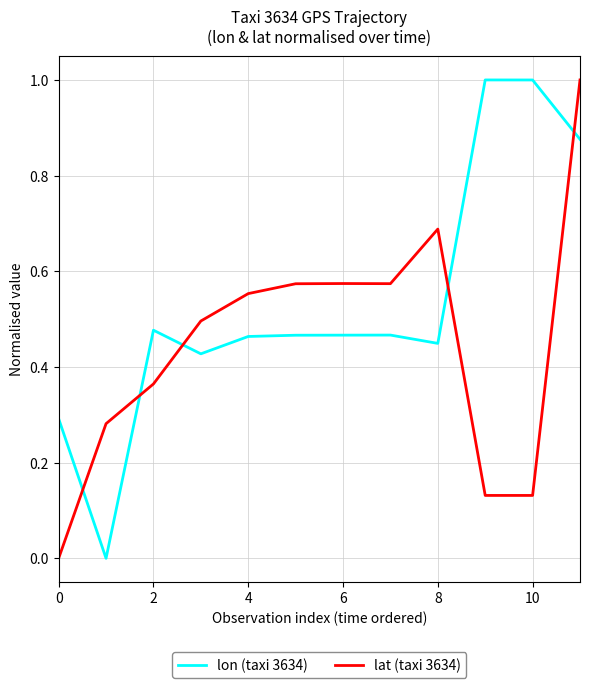

Which series has the largest total across all categories?

lon (taxi 3634)